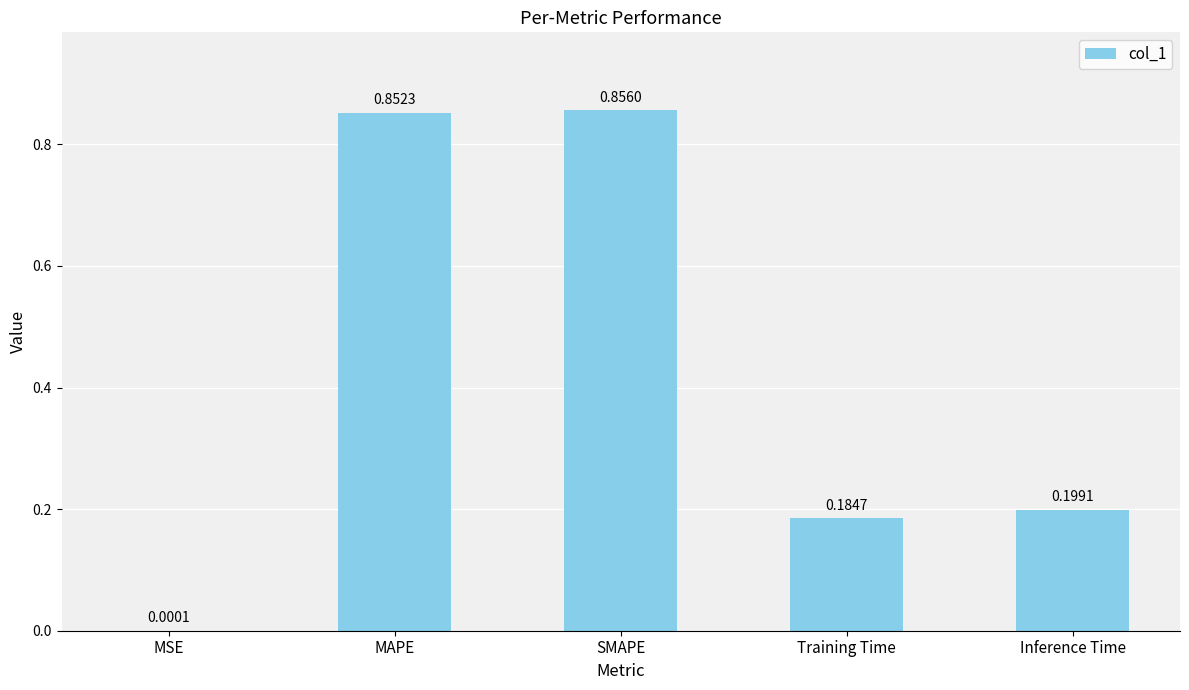

What is the sum of the values at Training Time and SMAPE?

1.0